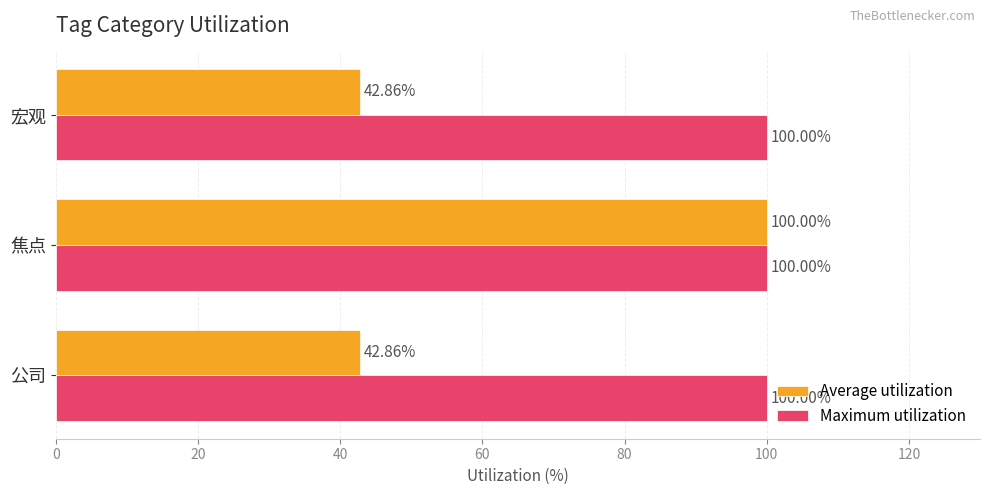

What is the minimum value shown in the chart?

42.9